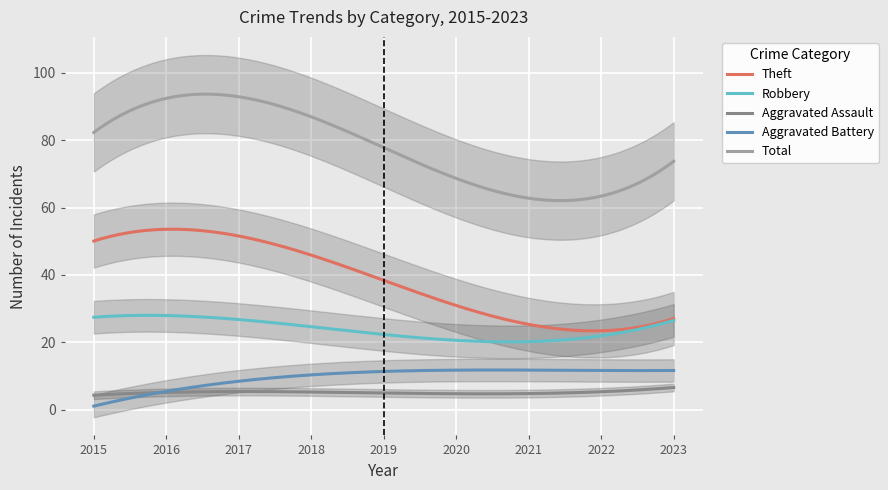

True or false: Theft and Aggravated Battery intersect in this chart.

False